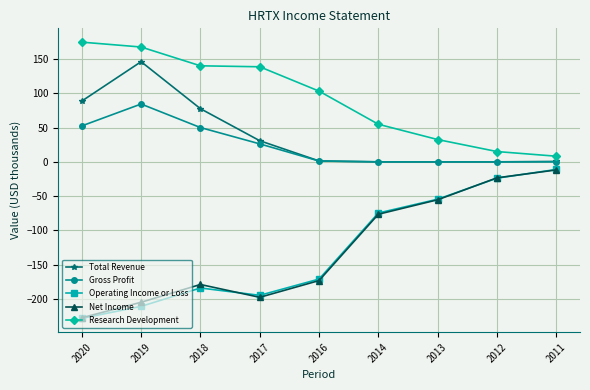

What is the difference between the highest and lowest values at 2013?

87.8